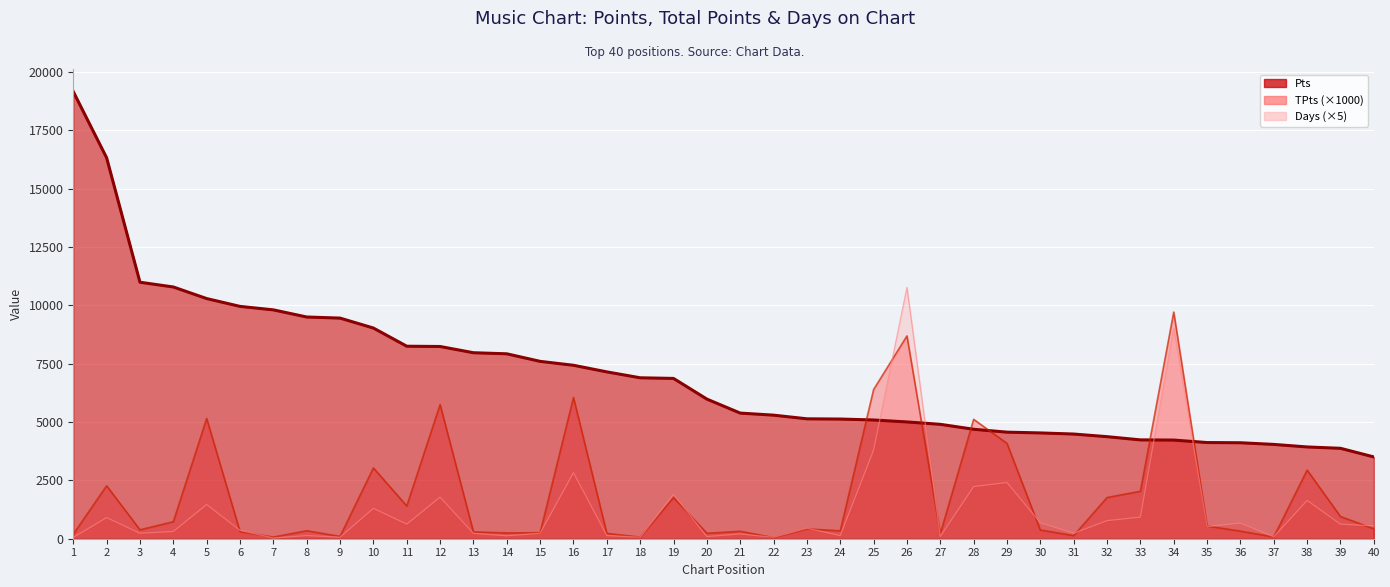

How many times do Days and Pts cross each other?

4